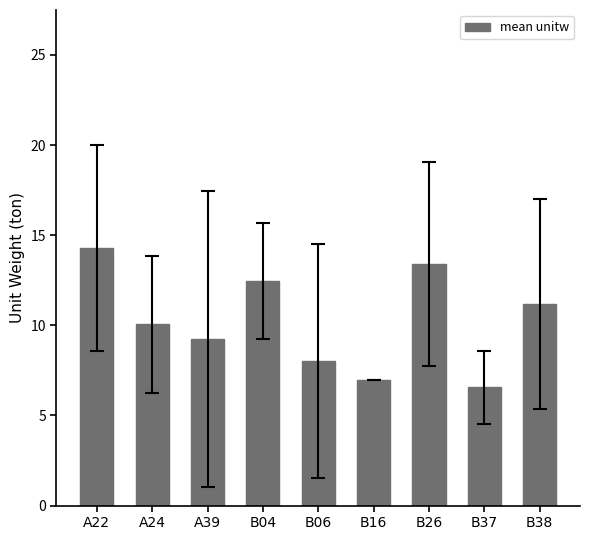

How many data points are less than 10?

4